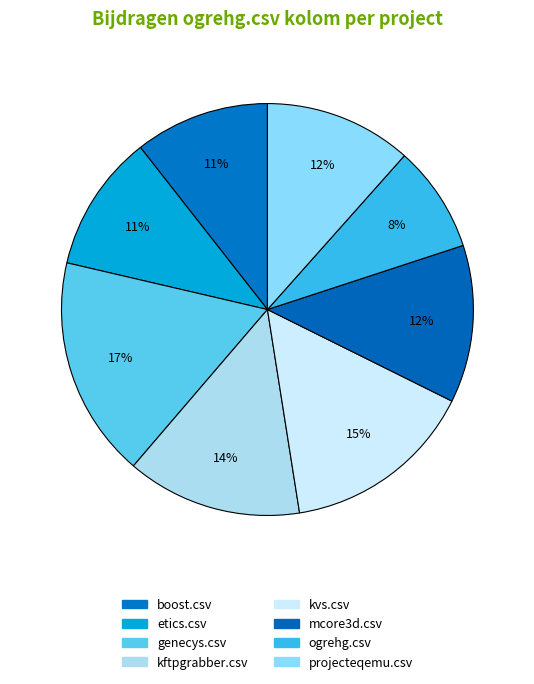

How many slices are in this pie chart?

8